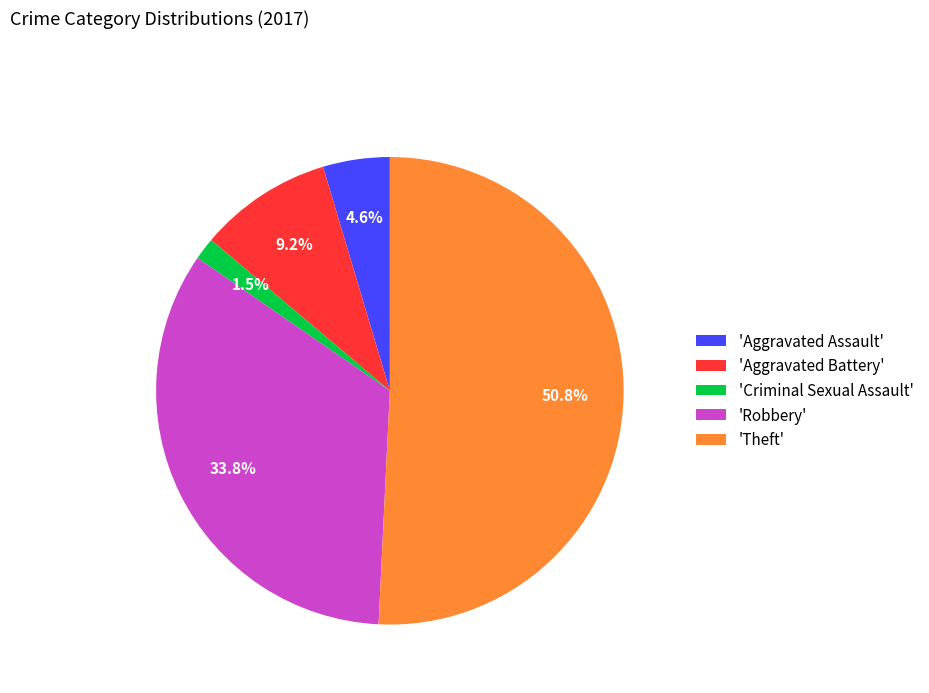

Rank the categories by value from lowest to highest.

'Criminal Sexual Assault', 'Aggravated Assault', 'Aggravated Battery', 'Robbery', 'Theft'